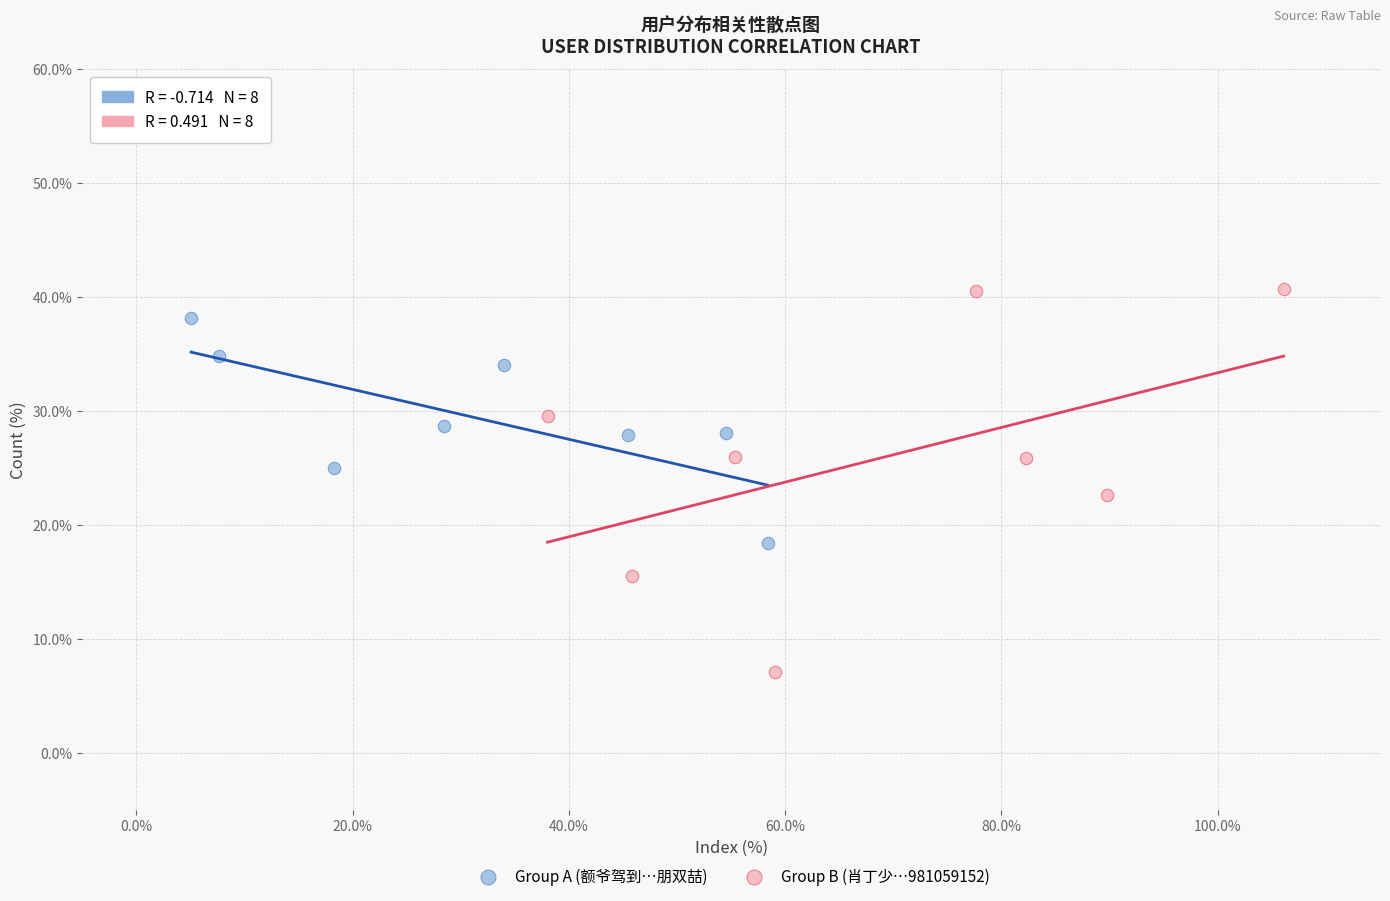

What are all the series names shown in the legend?

Group A (额爷驾到…朋双喆), Group B (肖丁少…981059152)